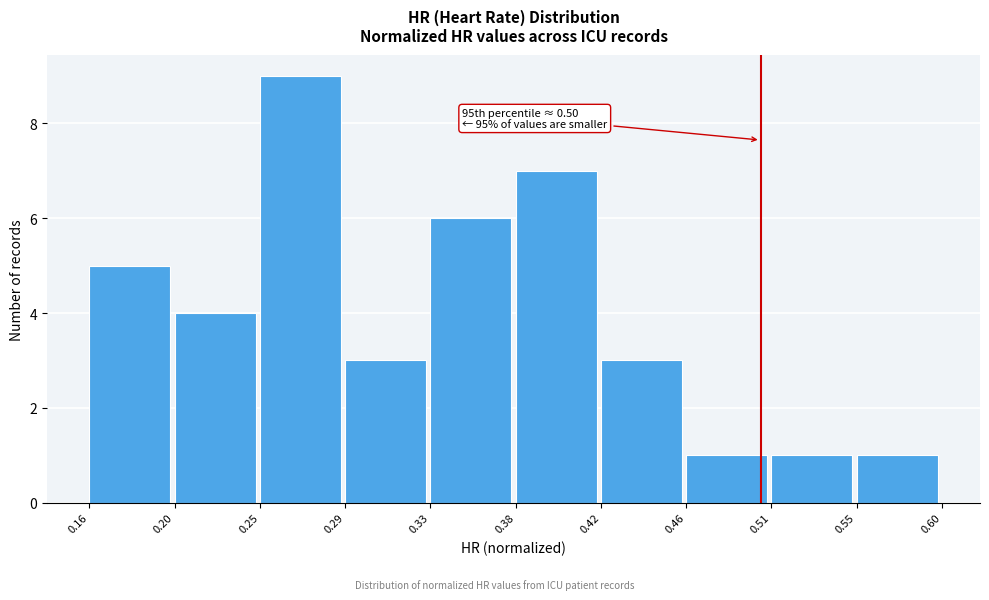

Over which range of the x-axis is the bar tallest?

0.25 to 0.29